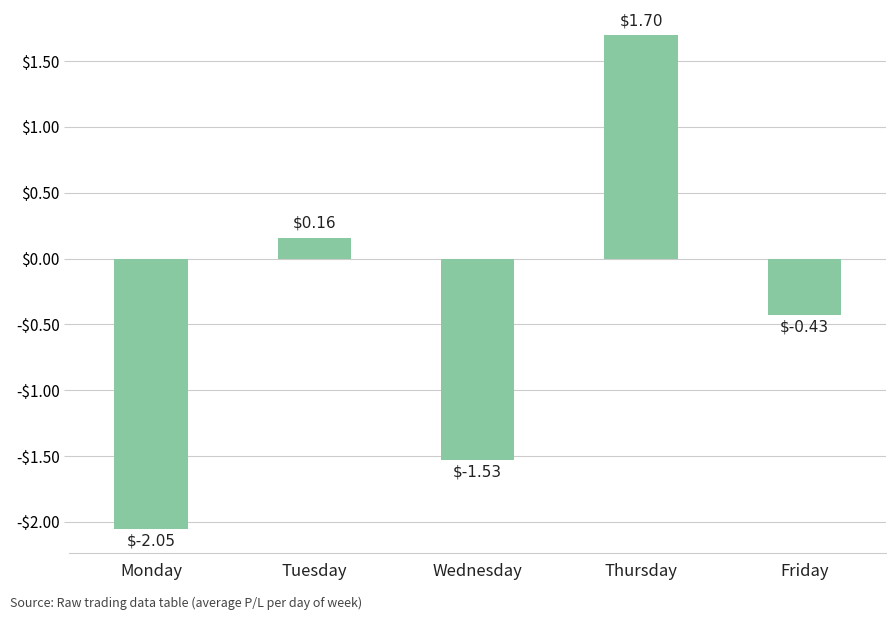

How many data points are above 0?

2